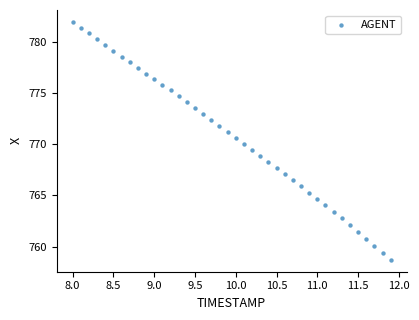

What is the range of Y values (max minus min)?

23.2